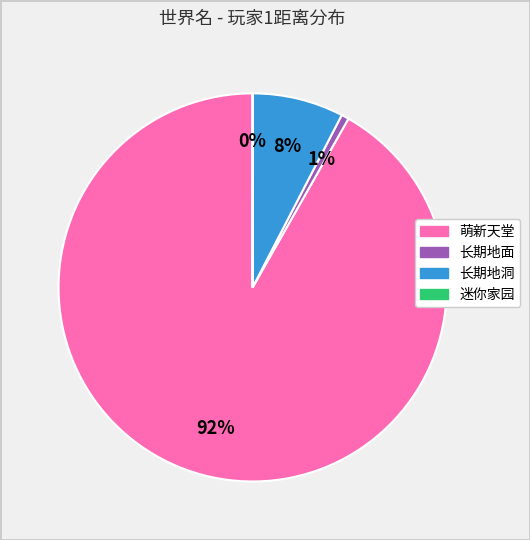

To the nearest percent, what is the average slice percentage?

25%